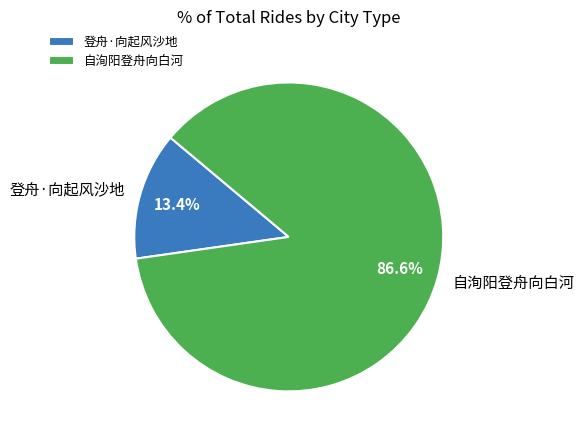

Count the number of slices in the pie.

2